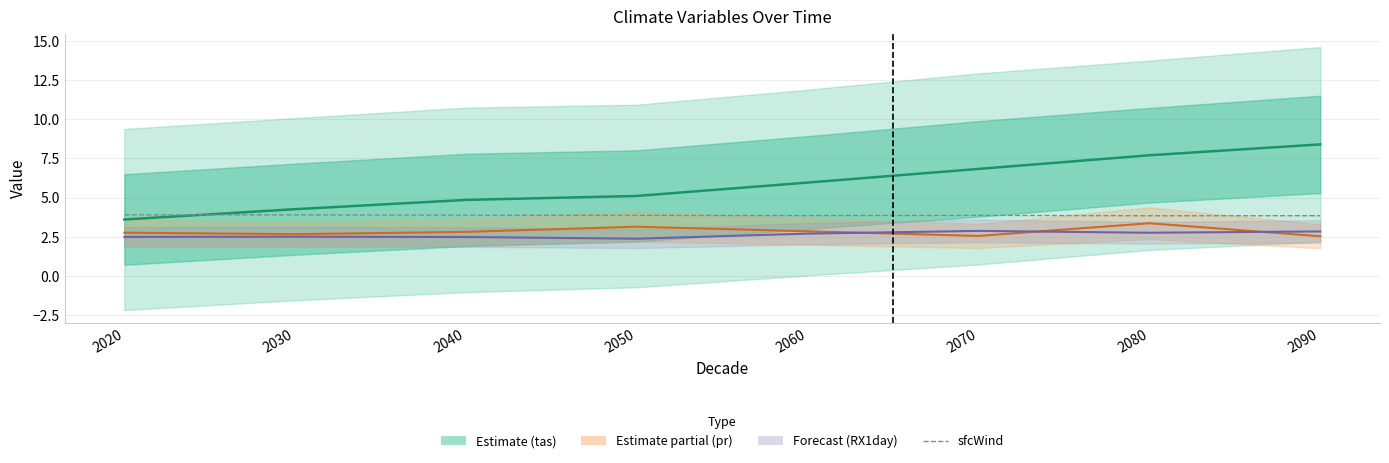

What is the value of the sfcWind point at the 6th from the left?

3.9